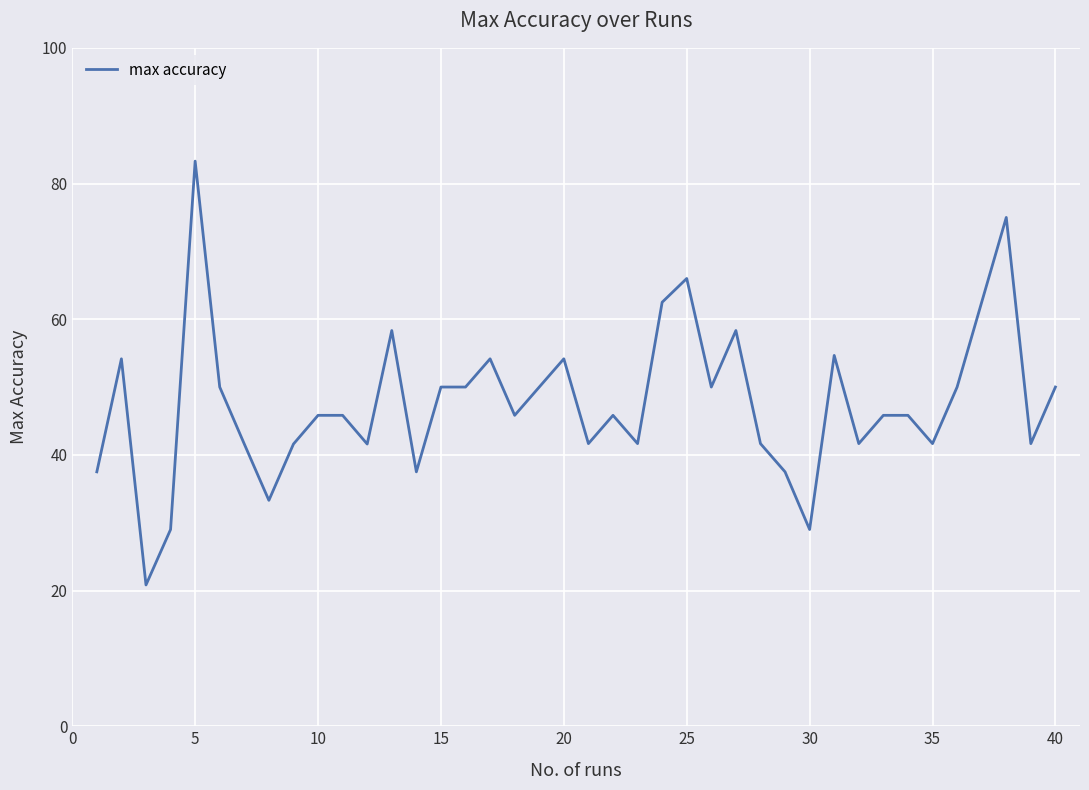

What is the difference between the maximum and minimum values?

62.5